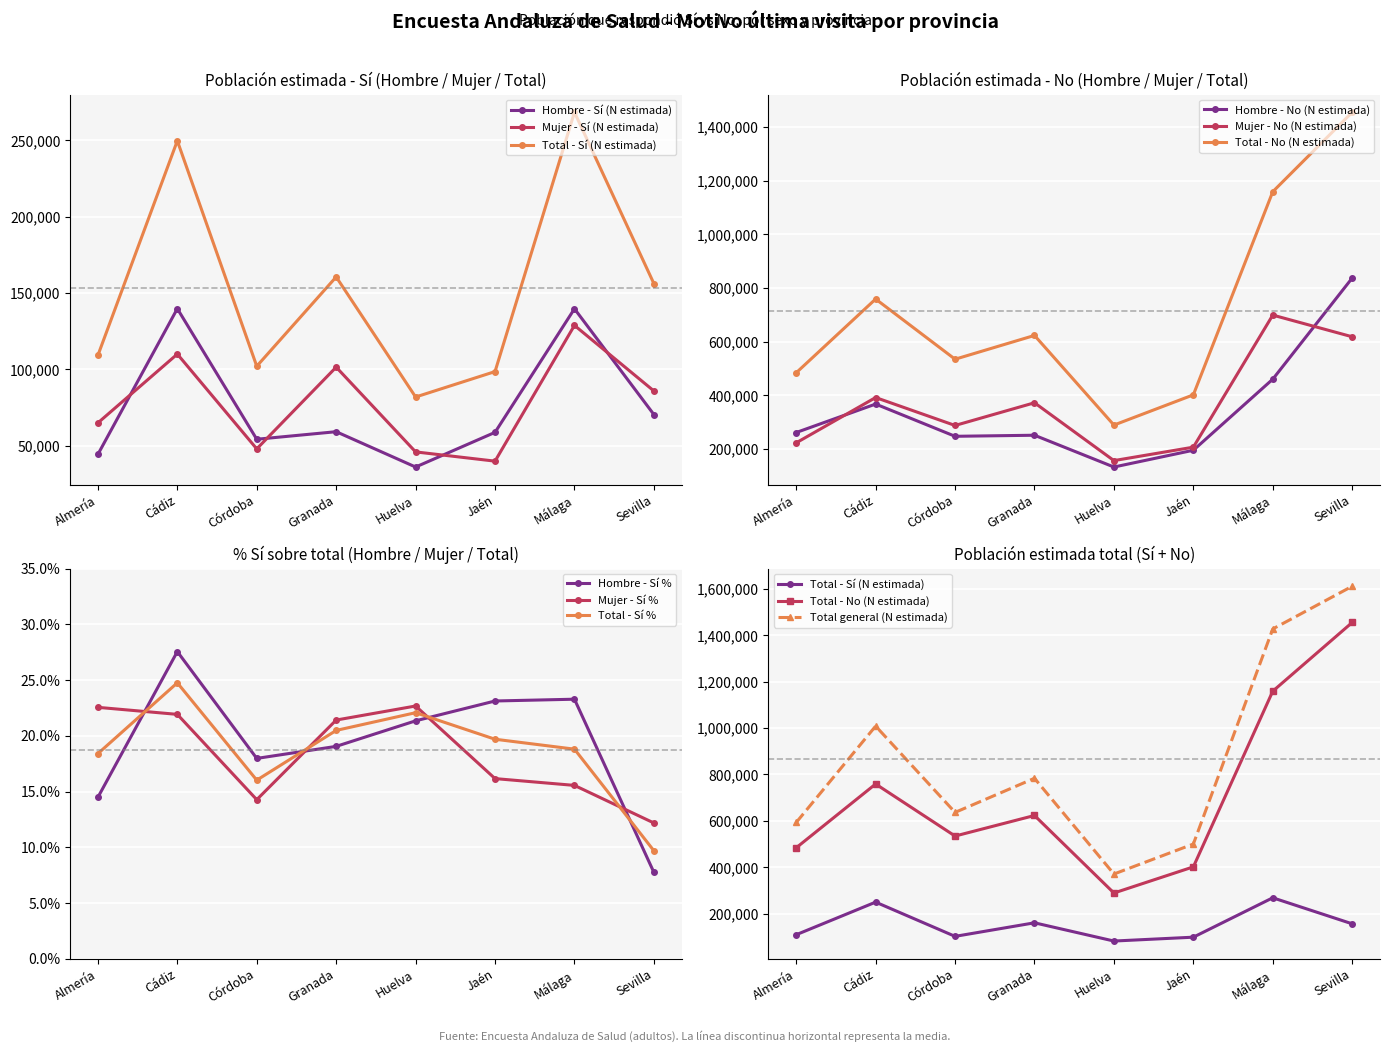

What is the sum of the Hombre - No (N estimada) values at Sevilla and Jaén?

1032289